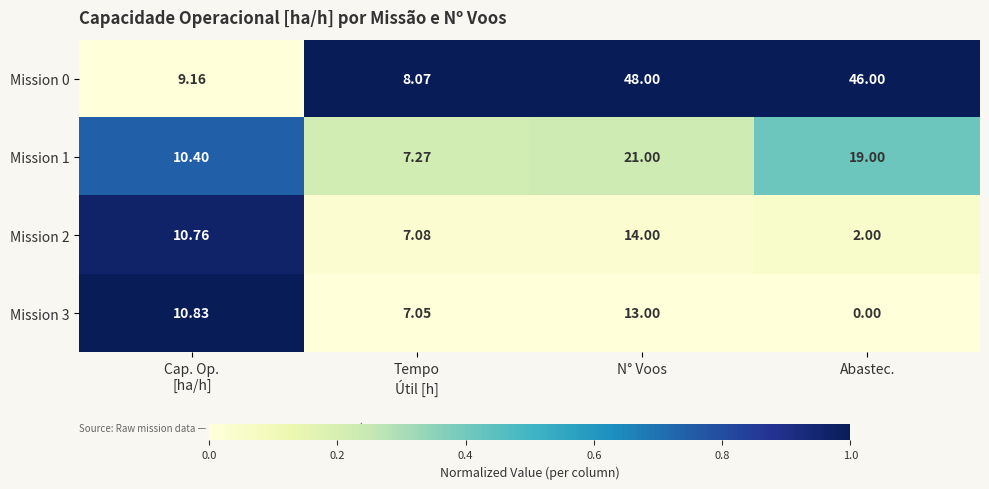

Which series has the widest spread of values?

Mission 0